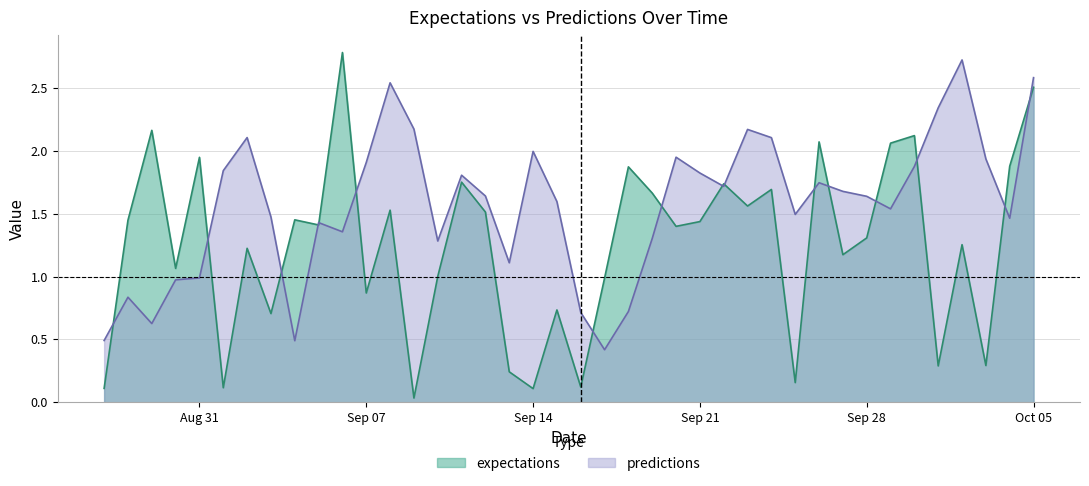

Which series has the largest total across all categories?

predictions